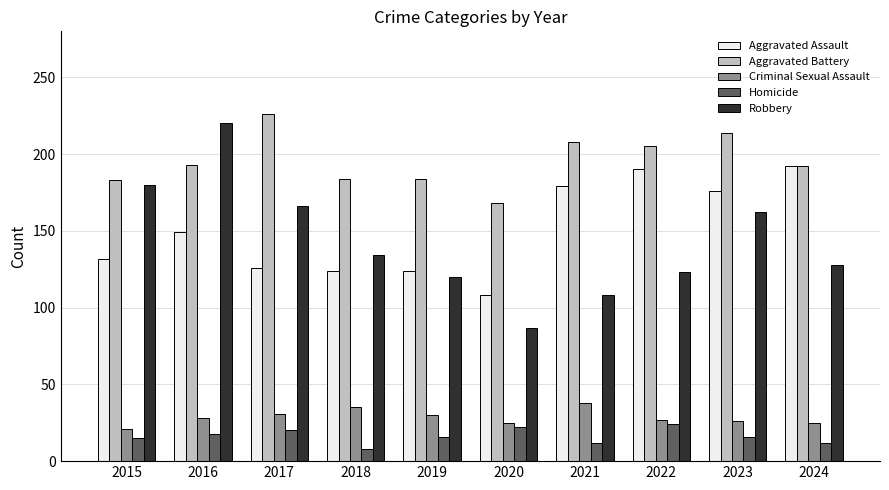

What is the difference between the maximum and minimum values in the Aggravated Battery series?

58